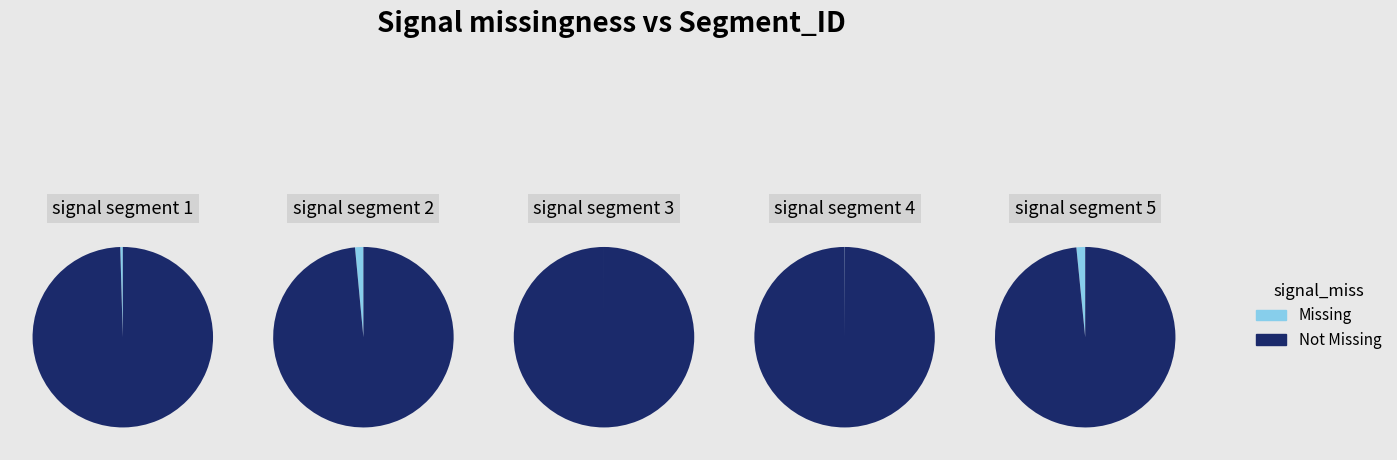

What is the smallest slice in the pie chart?

signal segment 3